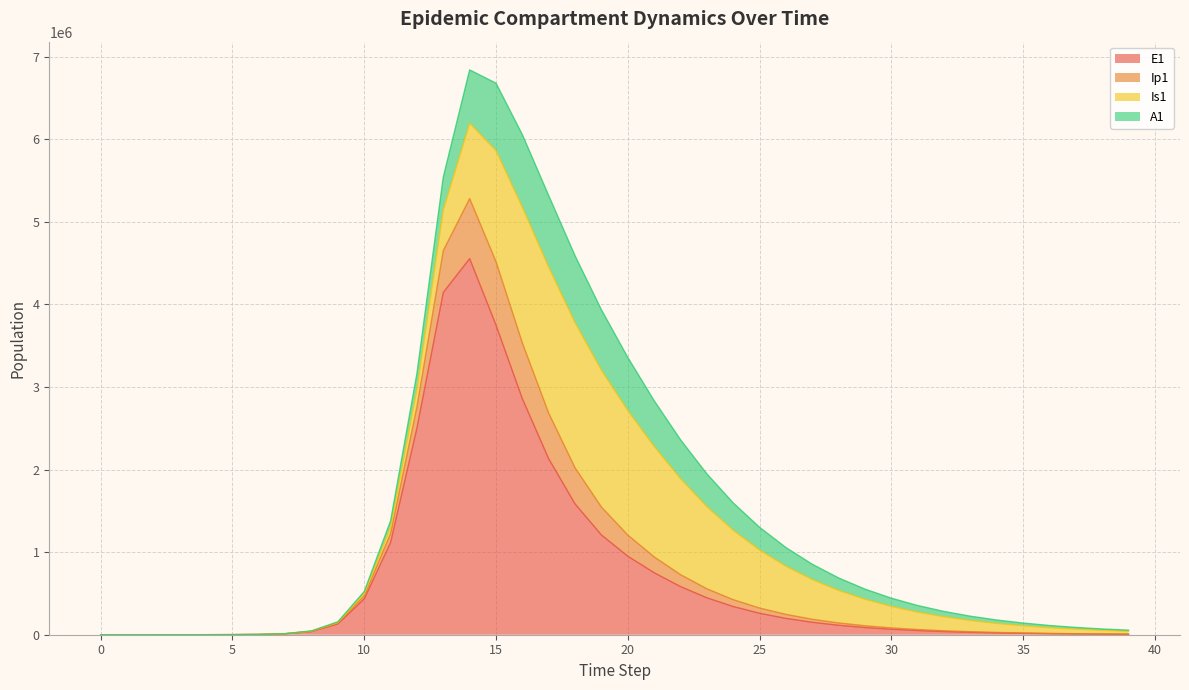

What is the highest value of the E1 series?

4554609.1